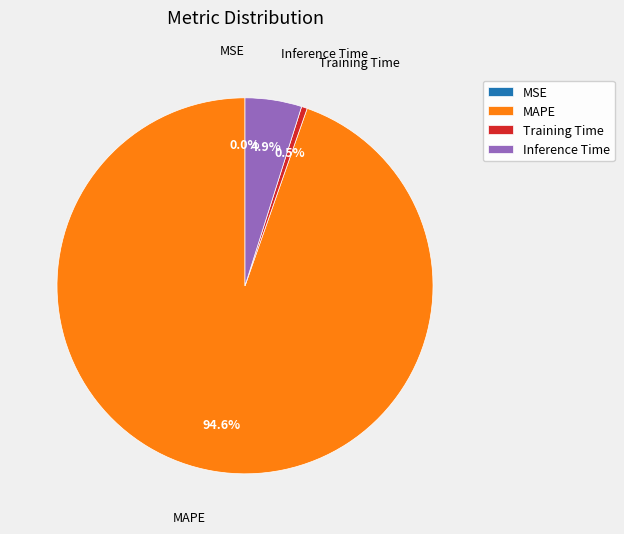

What is the largest slice in the pie chart?

MAPE